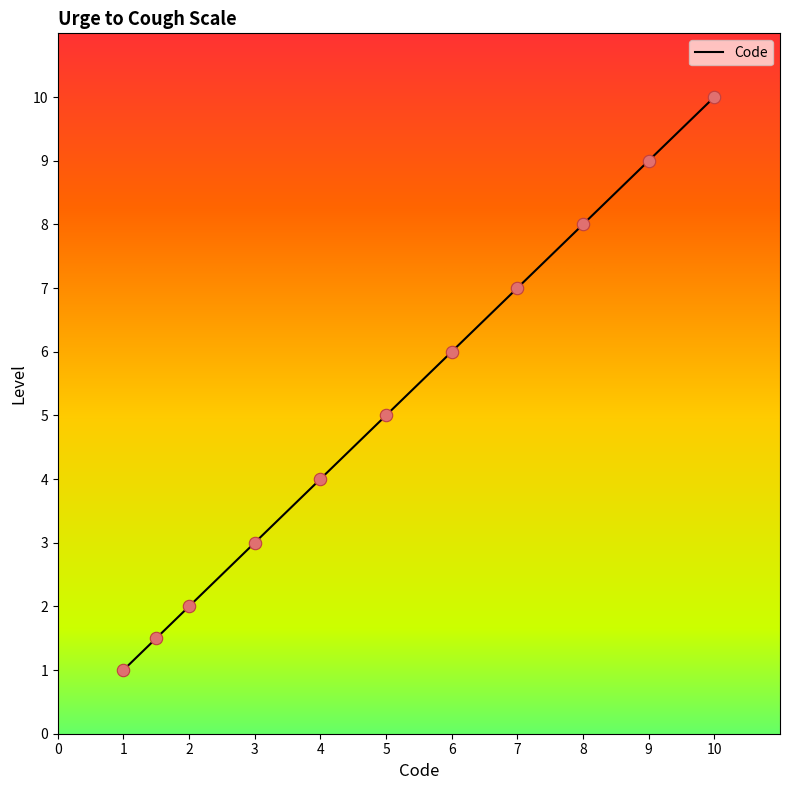

The Code series shows 1.0 at 1. True or false?

True